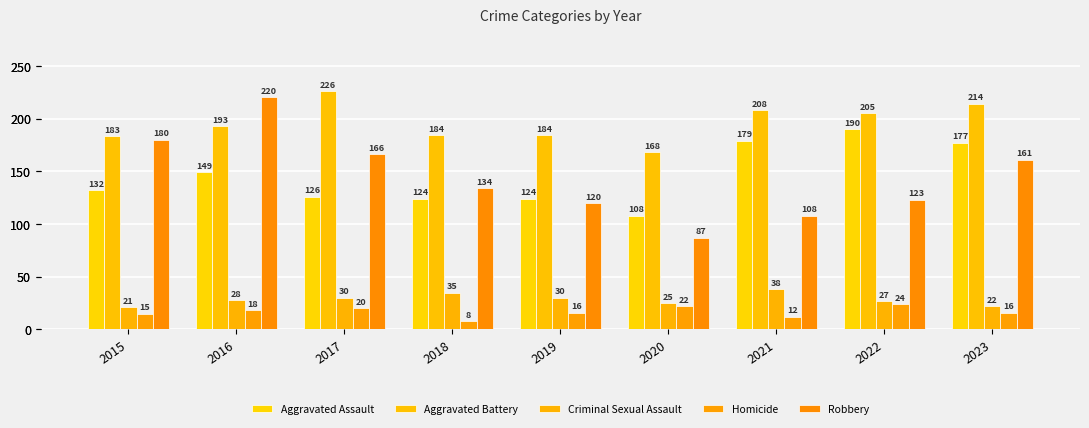

Reading left to right, extract all data points from this chart.

Aggravated Assault: 132	149	126	124	124	108	179	190	177
Aggravated Battery: 183	193	226	184	184	168	208	205	214
Criminal Sexual Assault: 21	28	30	35	30	25	38	27	22
Homicide: 15	18	20	8	16	22	12	24	16
Robbery: 180	220	166	134	120	87	108	123	161